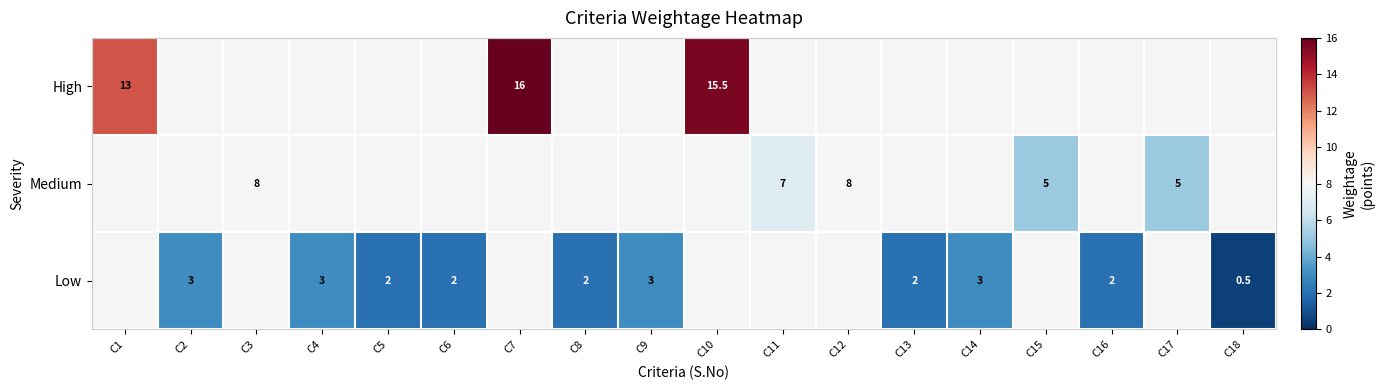

Is it true that Low equals 3.2 at C8?

False